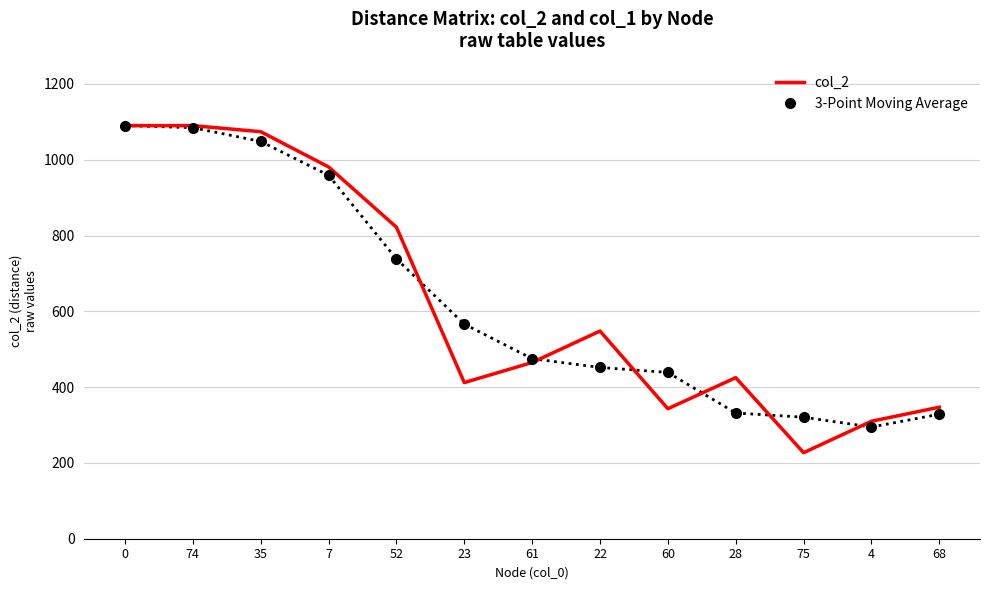

What is the approximate value of col_2 at 61?

465.0